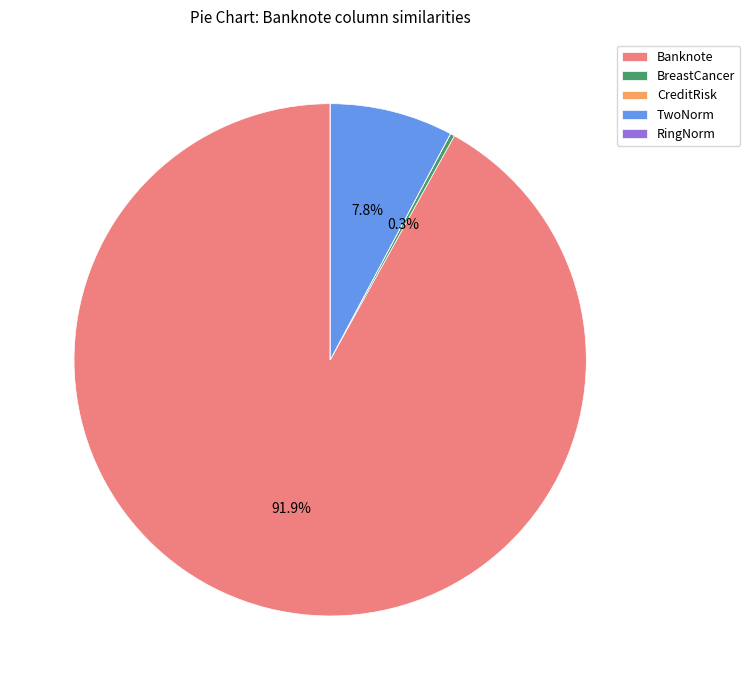

Combined, do TwoNorm and Banknote account for over 50%?

Yes